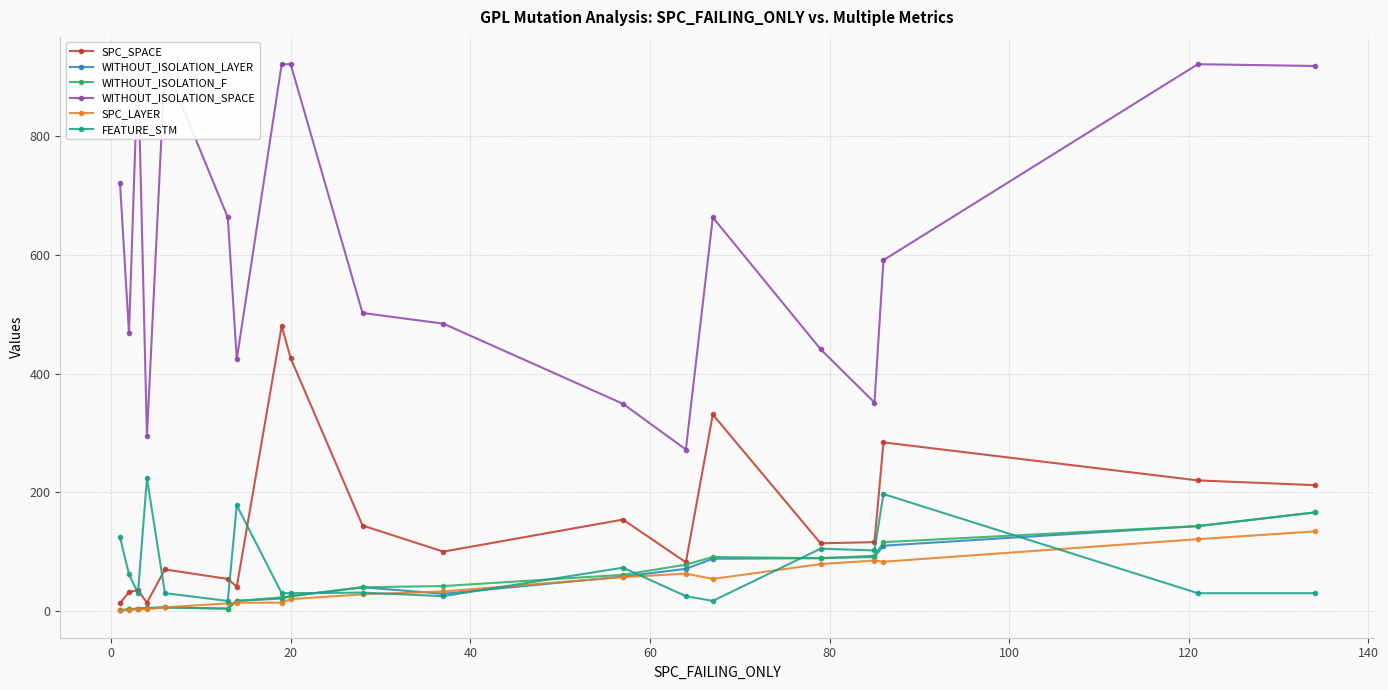

How many interior local peaks does the SPC_SPACE series have?

6